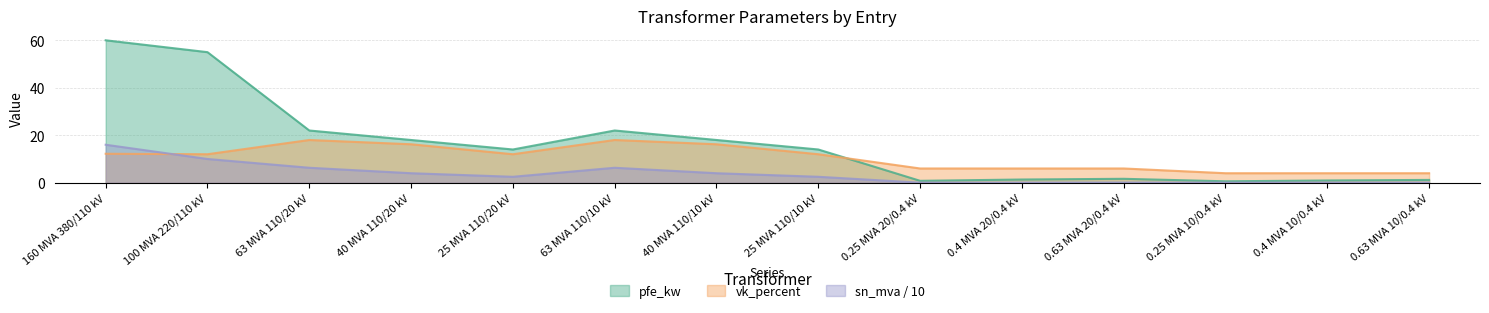

At which category is the sum across all series the highest?

160 MVA 380/110 kV